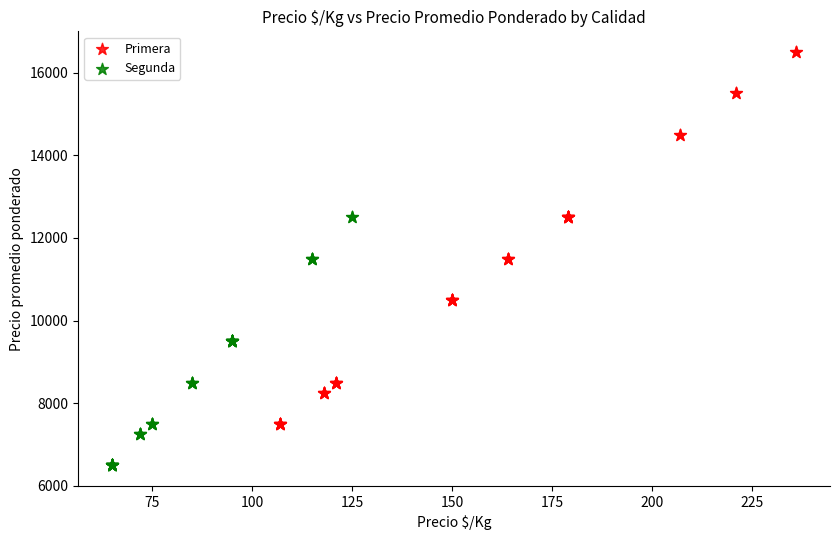

Which series contains the highest Y value?

Primera